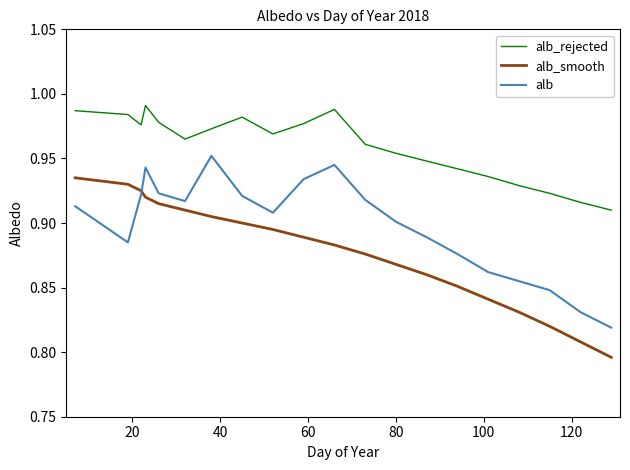

Which series has the largest total across all categories?

alb_rejected